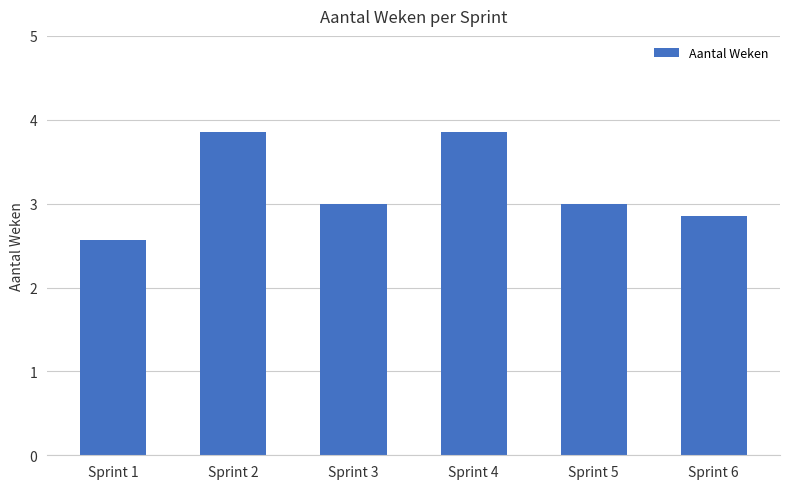

Reading left to right, extract all data points from this chart.

Sprint 1=2.6	Sprint 2=3.9	Sprint 3=3.0	Sprint 4=3.9	Sprint 5=3.0	Sprint 6=2.9